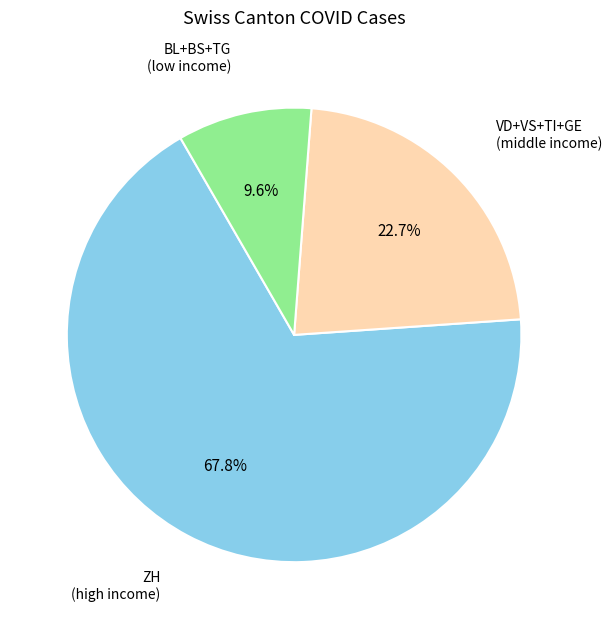

Is there a majority slice in this chart?

Yes